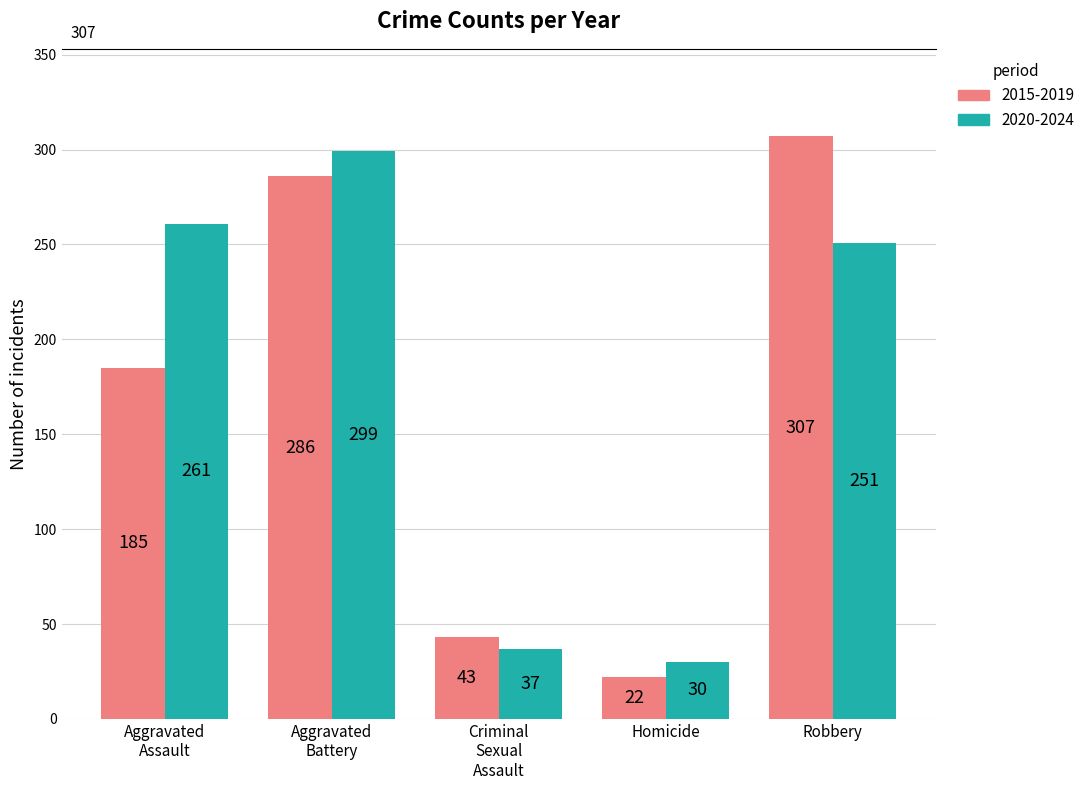

Rank the series by their maximum value, from lowest to highest.

2020-2024, 2015-2019